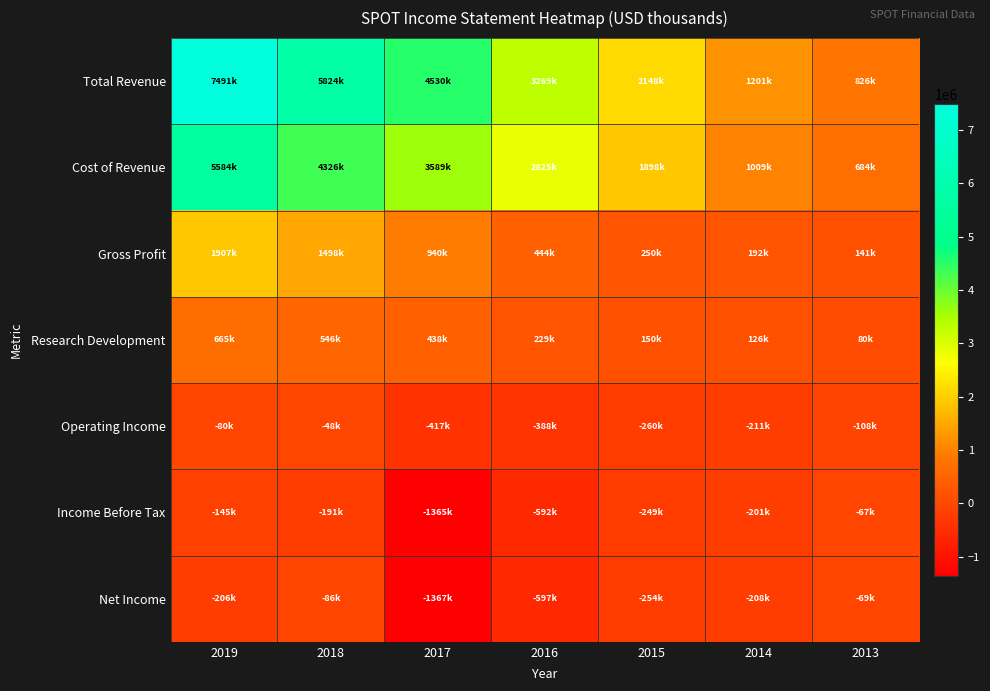

List the series in order of their peak value, lowest first.

Net Income, Income Before Tax, Operating Income, Research Development, Gross Profit, Cost of Revenue, Total Revenue